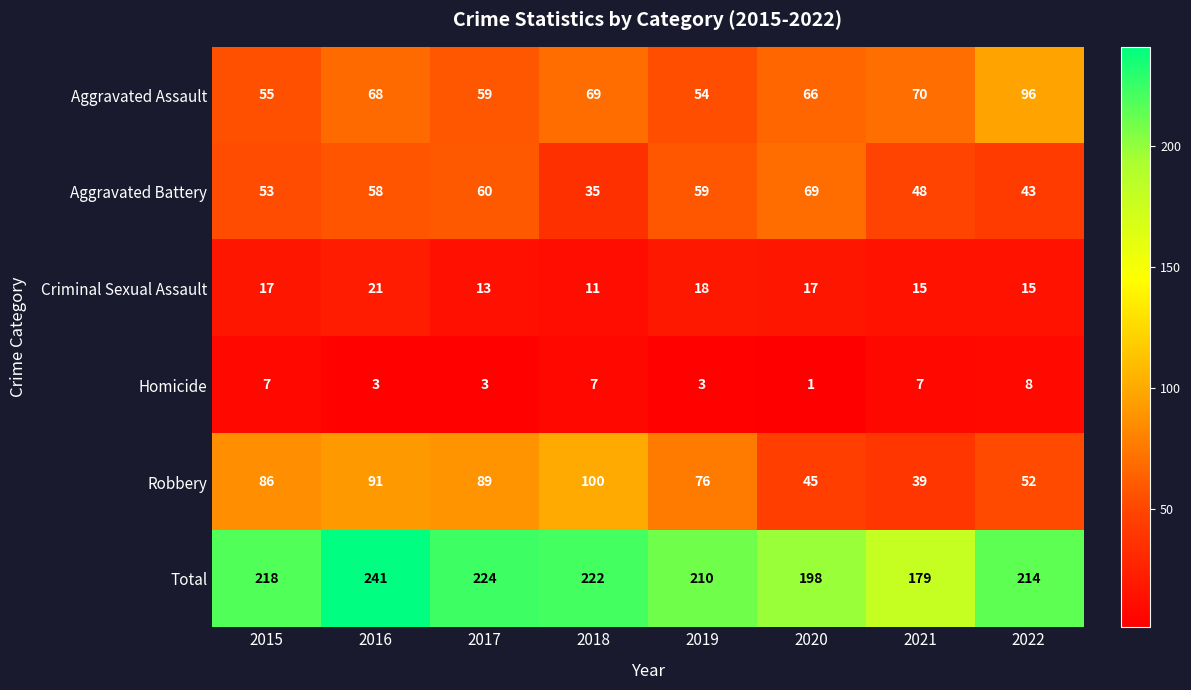

The value of Total at 2020 is 198. True or false?

True